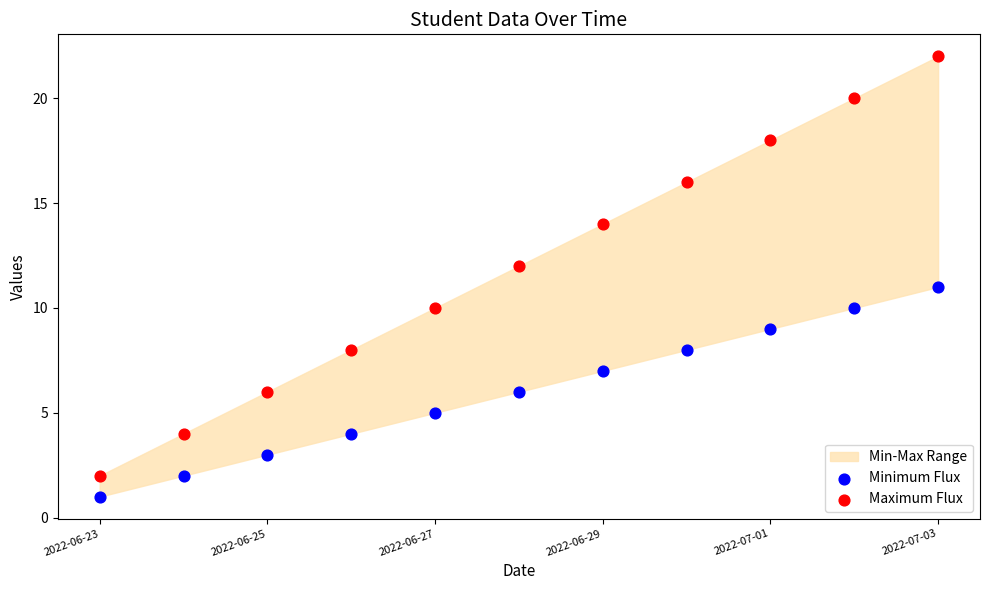

Which series reaches the maximum Y coordinate?

Maximum Flux